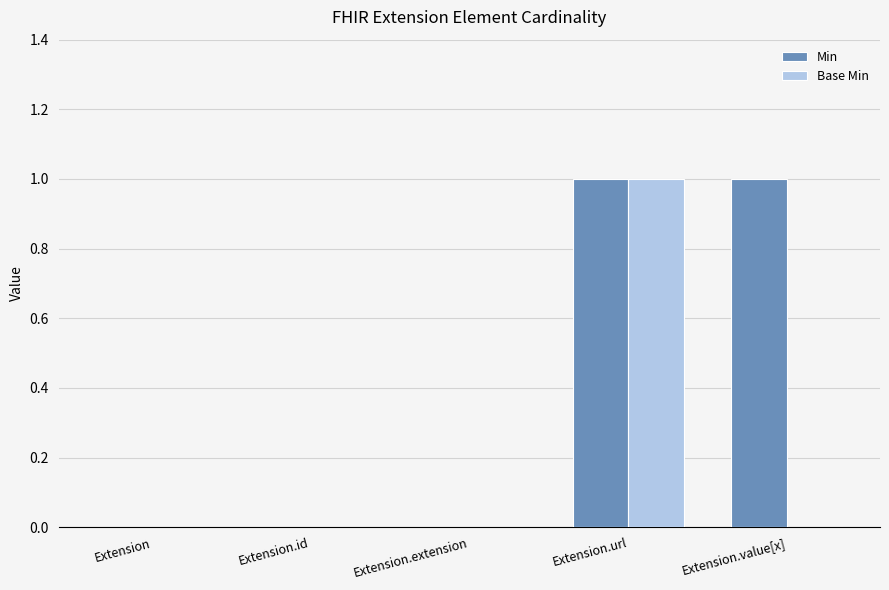

What is the maximum value for Base Min?

1